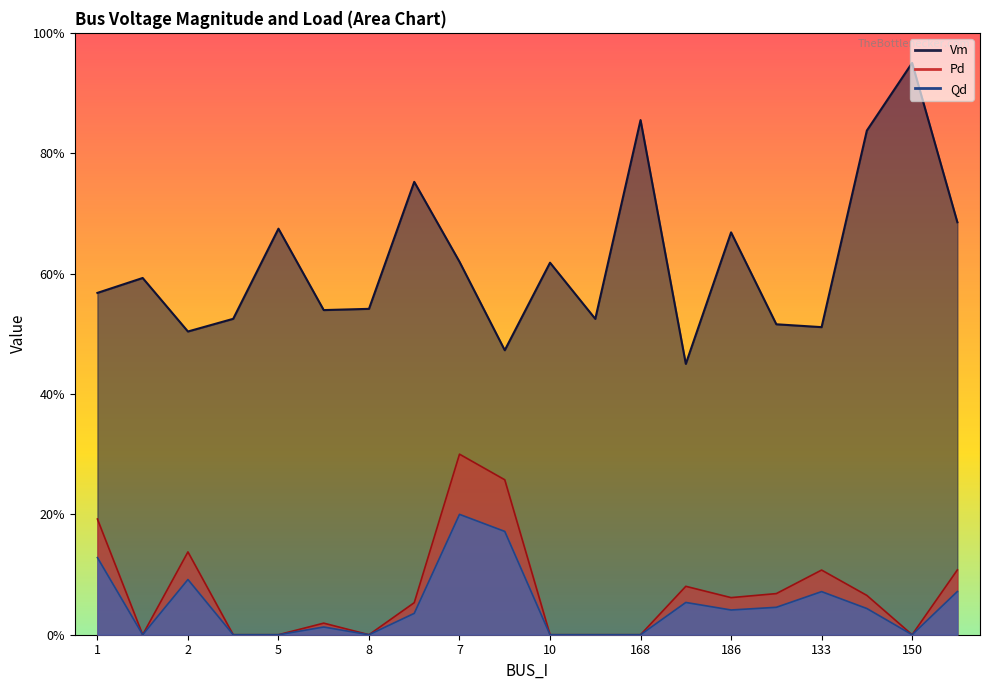

How many lines are shown in the chart?

3